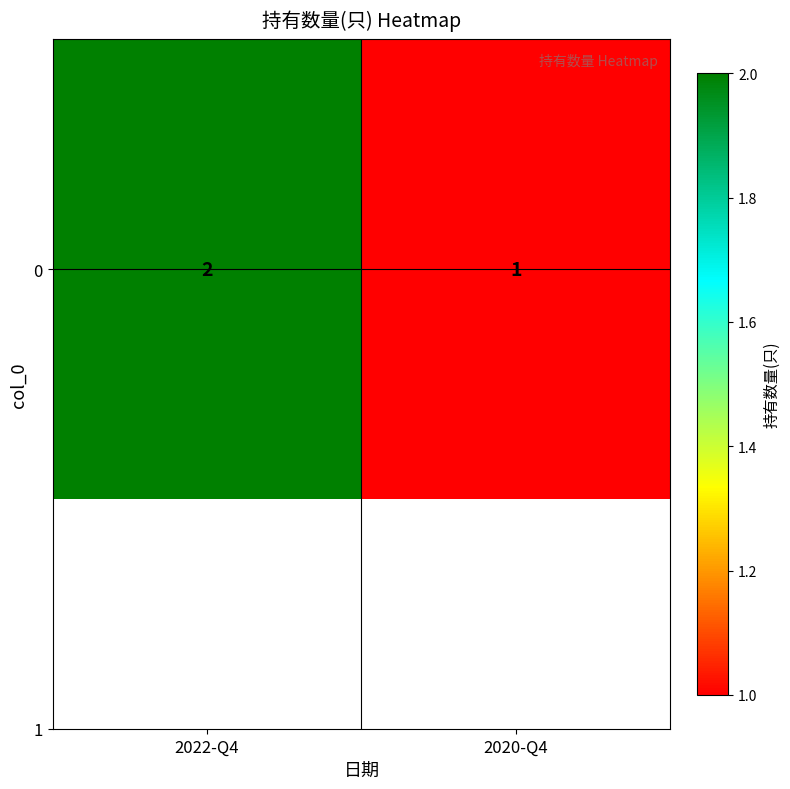

Rank the categories by value from highest to lowest.

2022-Q4, 2020-Q4